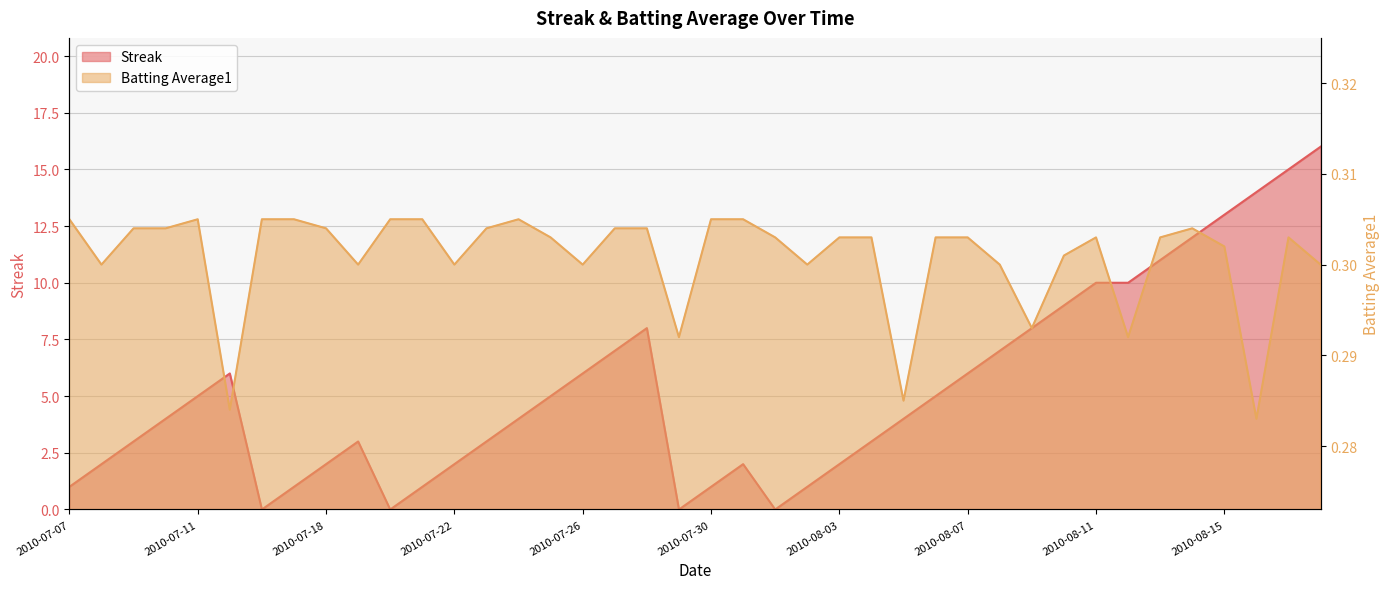

What is the spread (max minus min) of values at 2010-07-22?

1.7